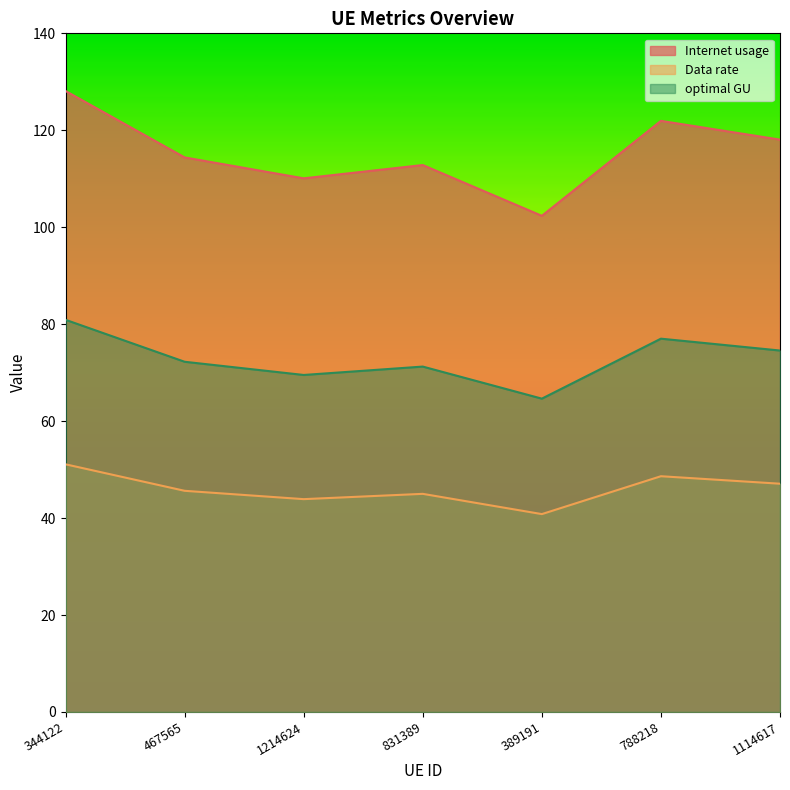

What is the sum of all Internet usage values?

807.8